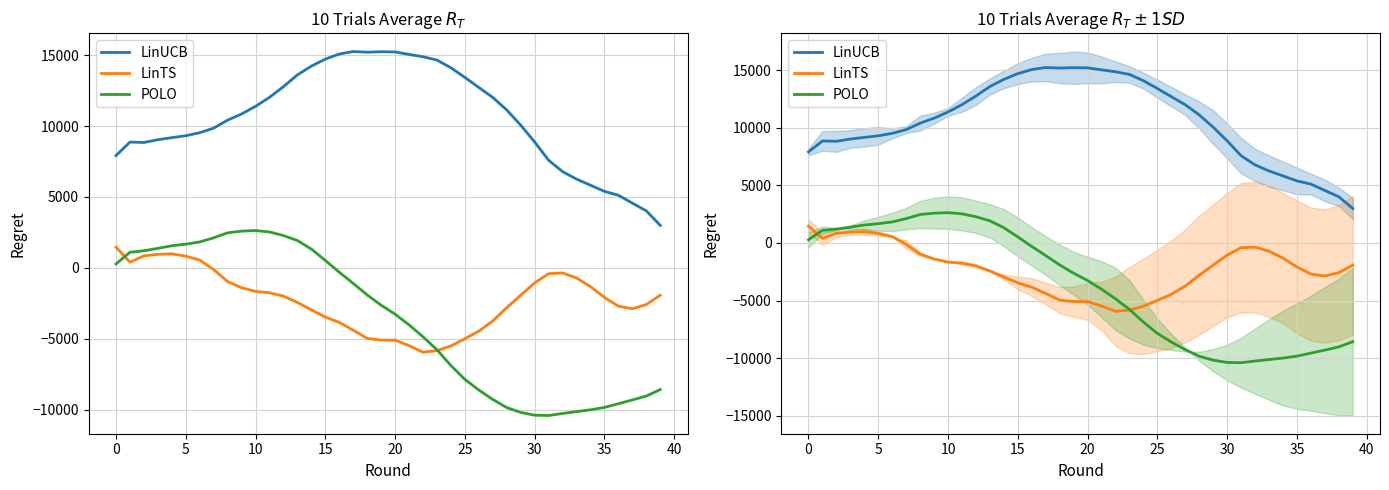

What is the difference between the maximum and minimum values in the POLO series?

13040